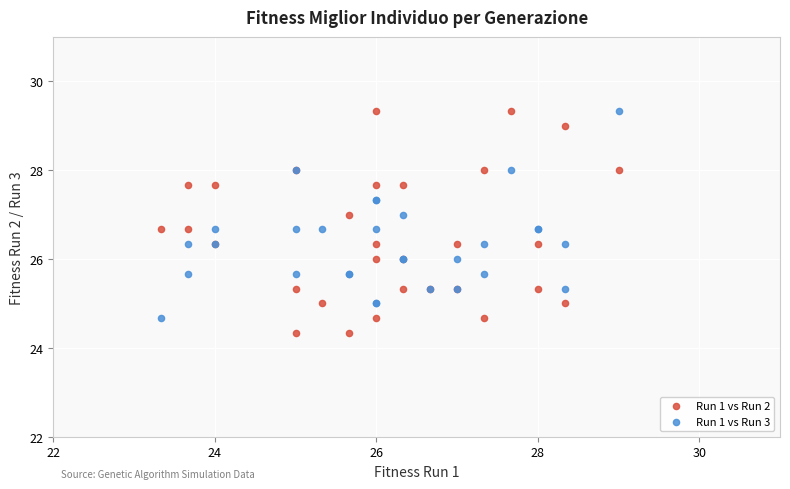

Which series has the widest spread of Y values?

Run 1 vs Run 2